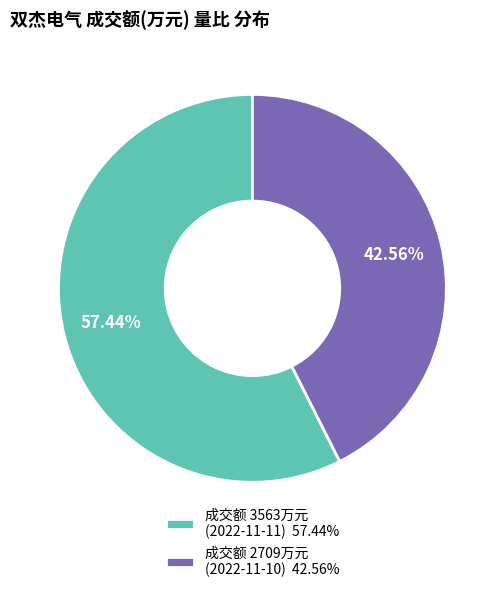

Between 成交额 2709万元 (2022-11-10) 42.56% and 成交额 3563万元 (2022-11-11) 57.44%, which is larger?

成交额 3563万元 (2022-11-11) 57.44%